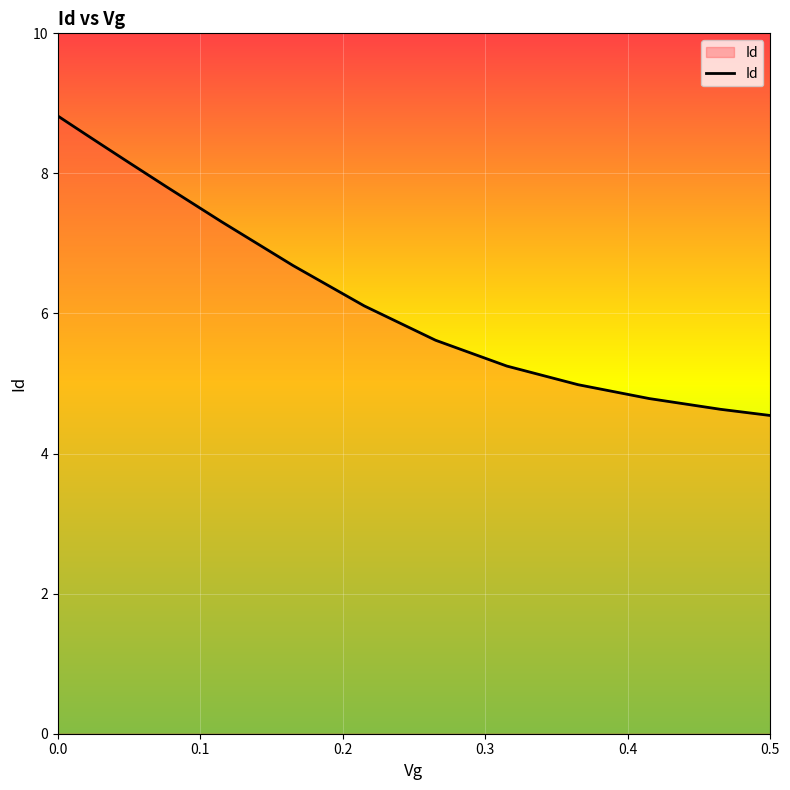

What is the greatest value displayed?

8.8